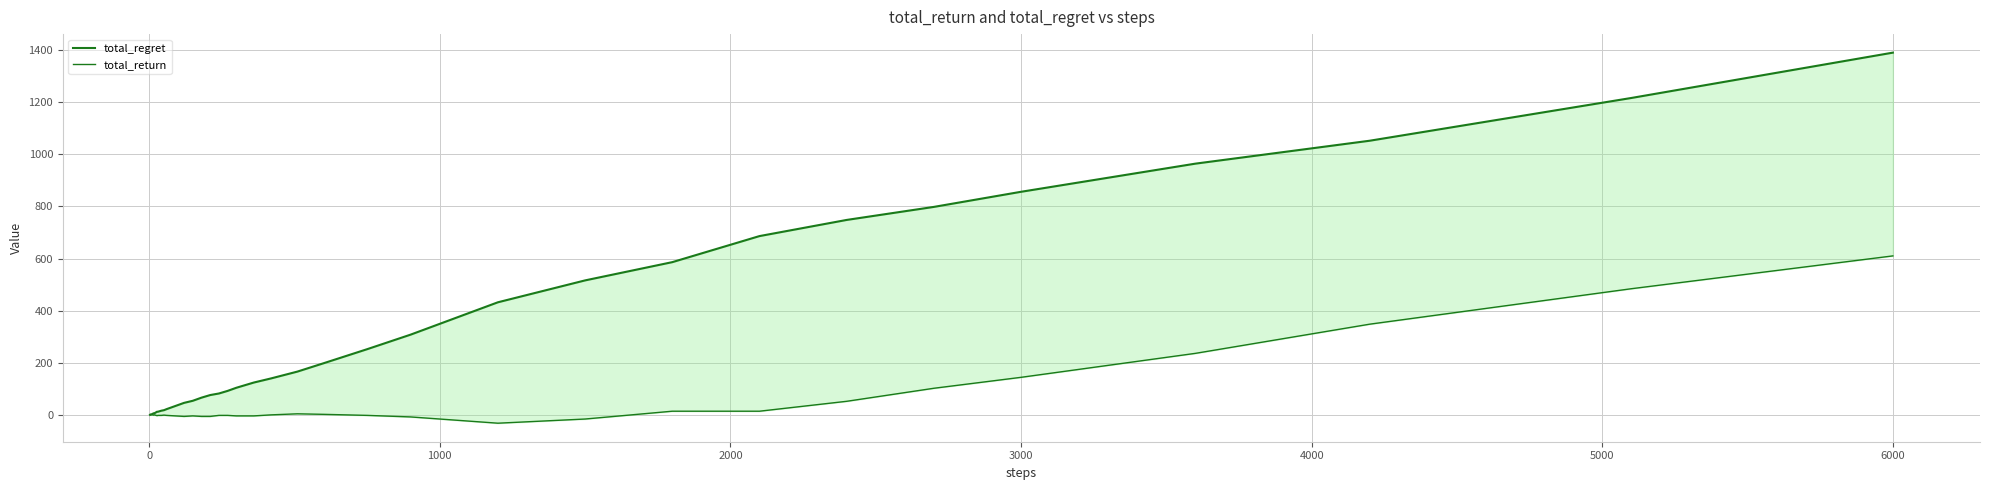

How many data points in total_regret are less than 82?

20